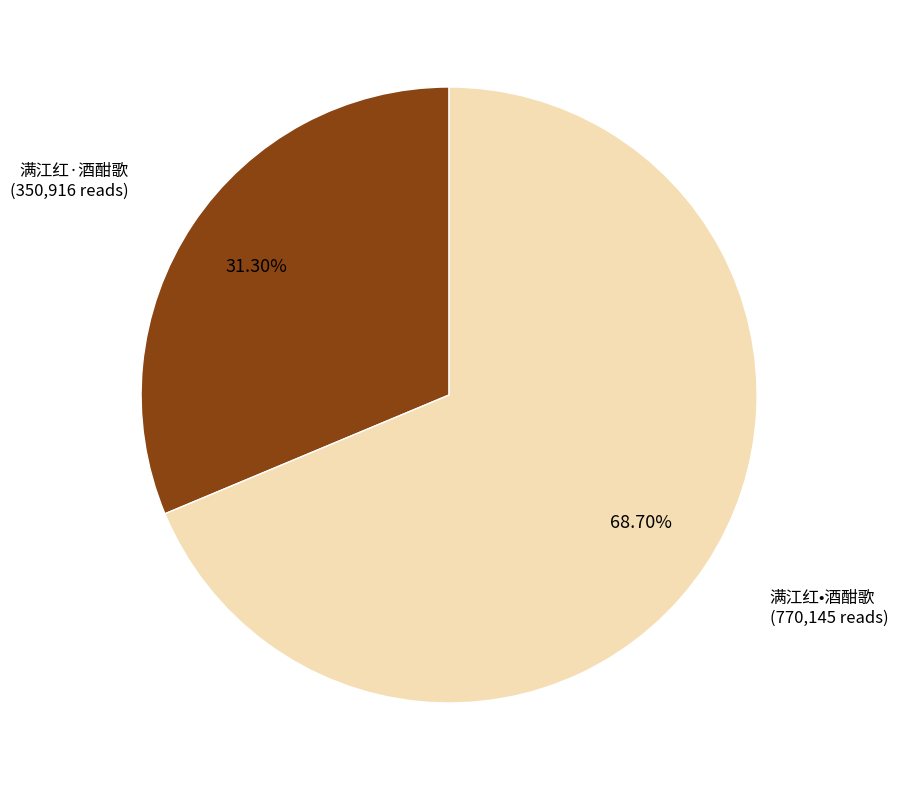

How many slices are in this pie chart?

2